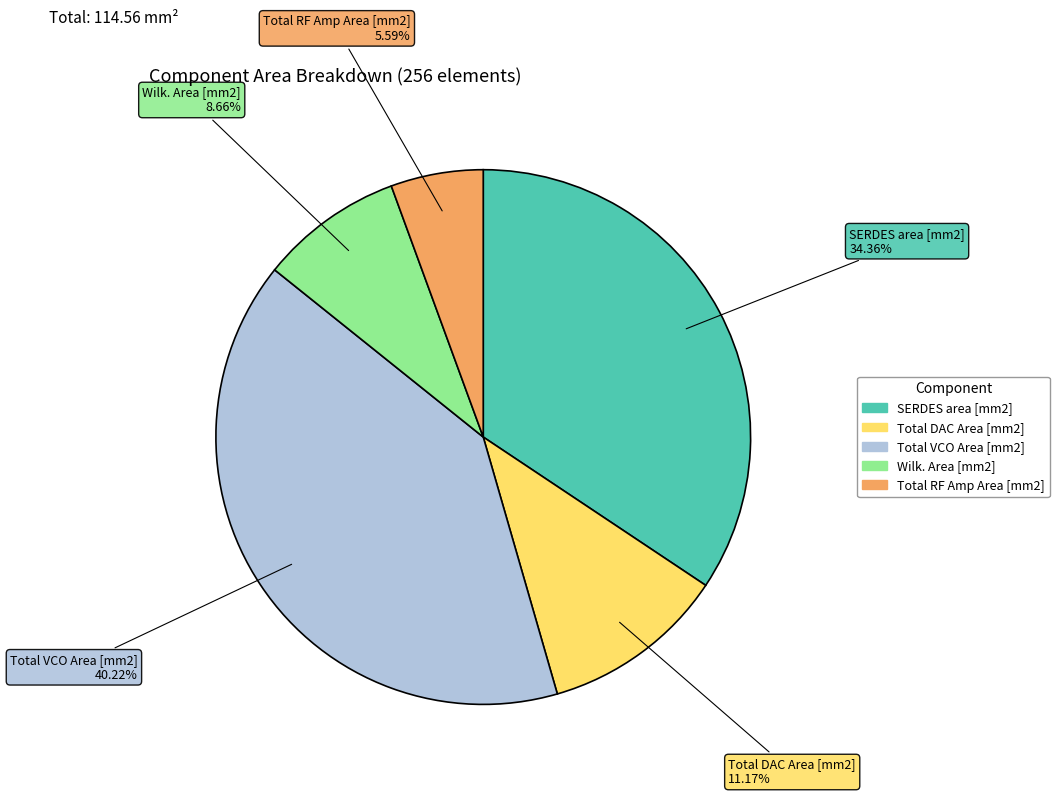

Count the number of slices in the pie.

5